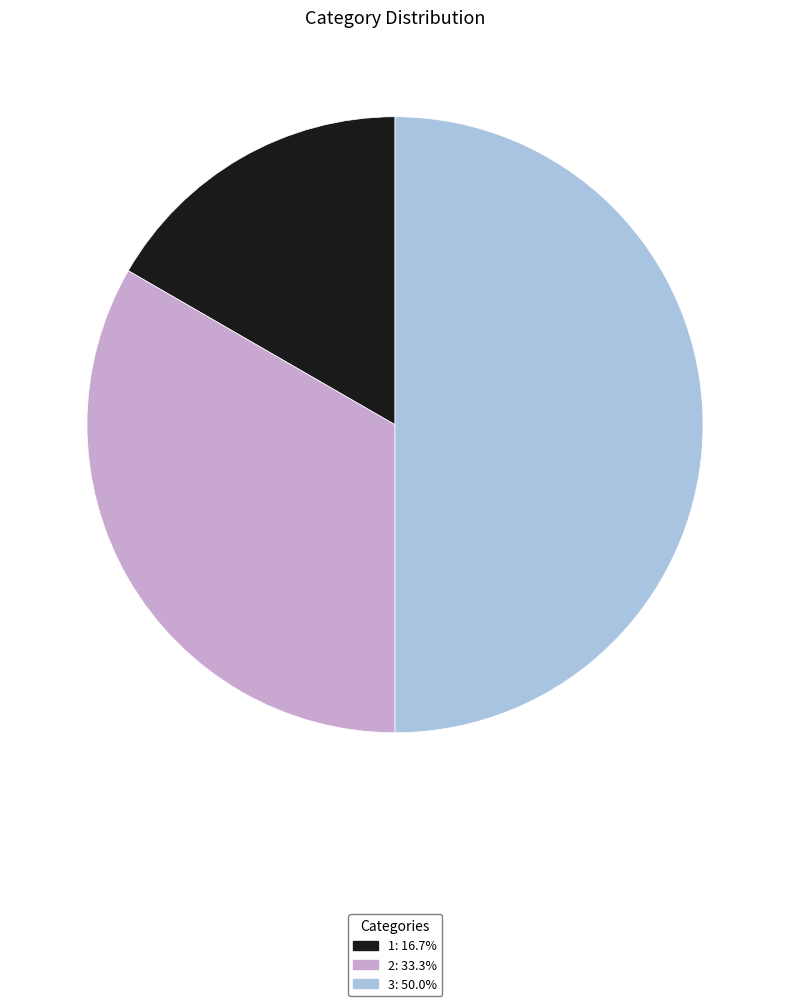

Combined, do 3: 50.0% and 1: 16.7% account for over 50%?

Yes